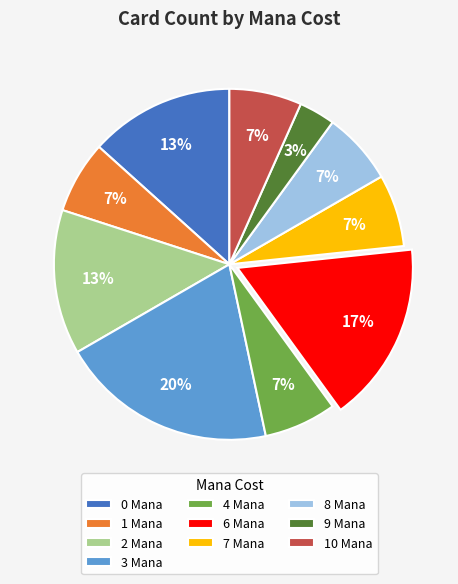

Count the number of slices in the pie.

10